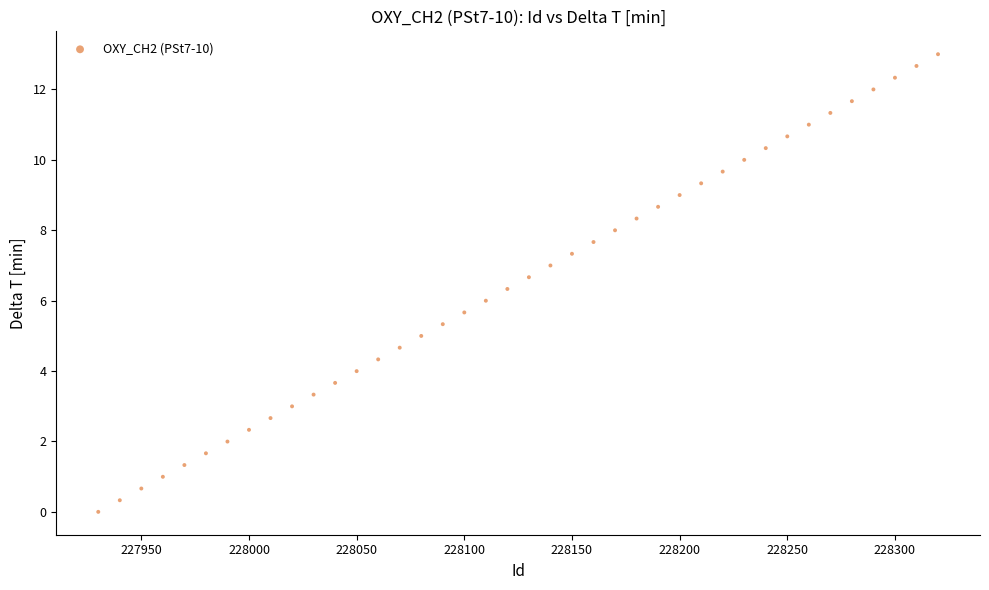

What is the range of X values (max minus min)?

390.0